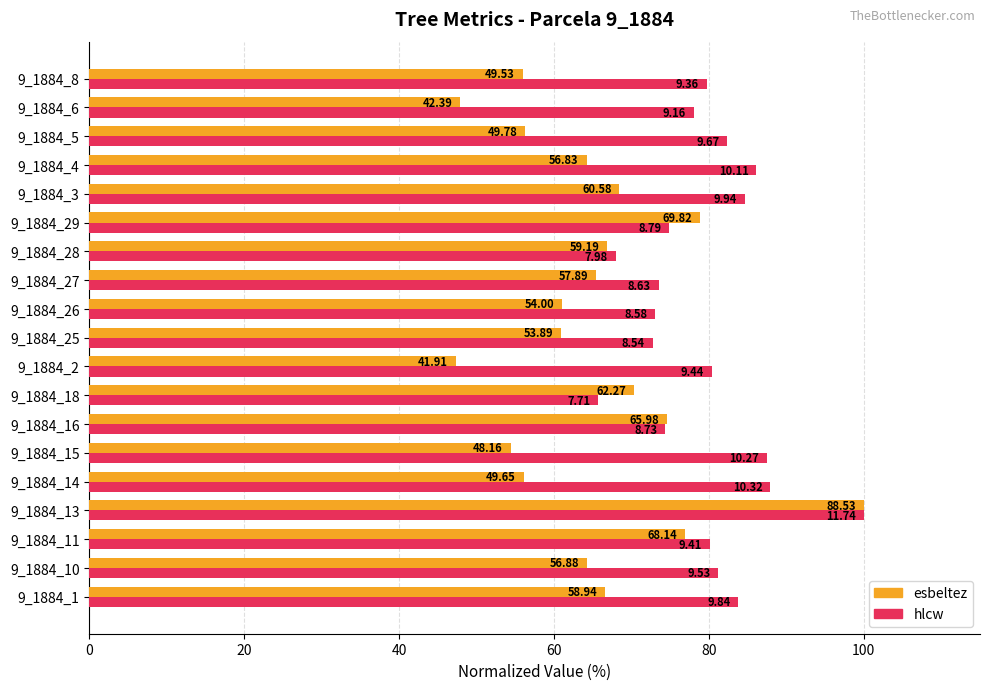

What is the greatest value displayed?

100.0